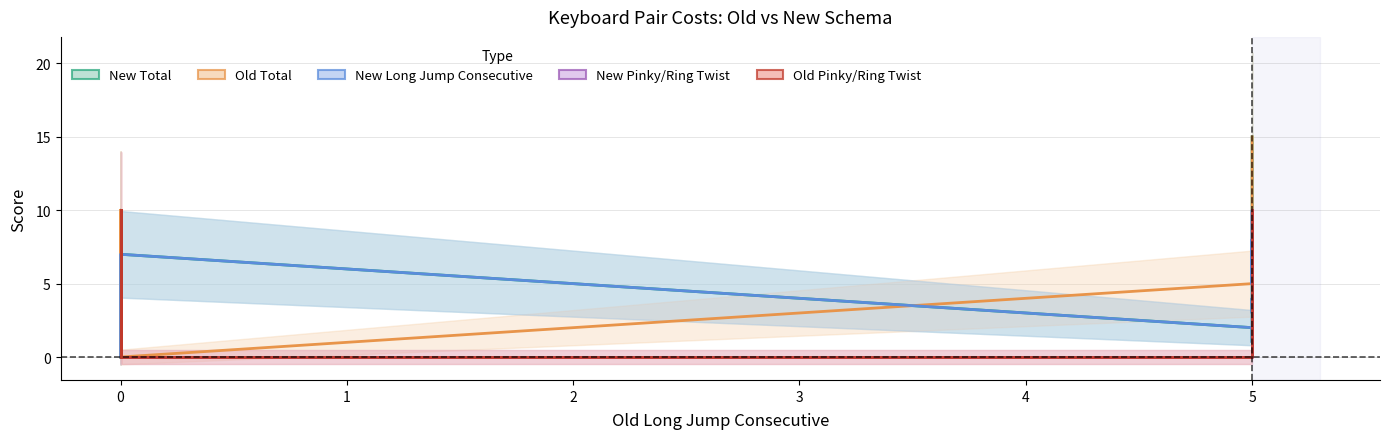

What are all the series names shown in the legend?

New Total, Old Total, New Long Jump Consecutive, New Pinky/Ring Twist, Old Pinky/Ring Twist